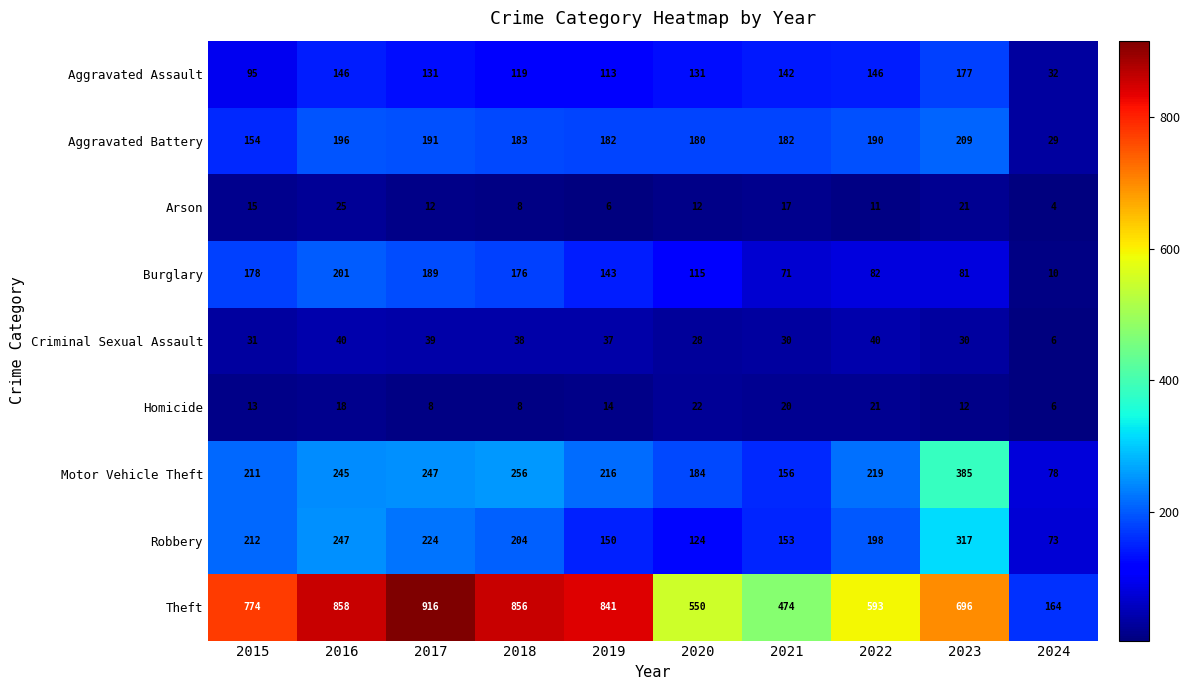

Rank the series at 2022 from highest to lowest value.

Theft, Motor Vehicle Theft, Robbery, Aggravated Battery, Aggravated Assault, Burglary, Criminal Sexual Assault, Homicide, Arson